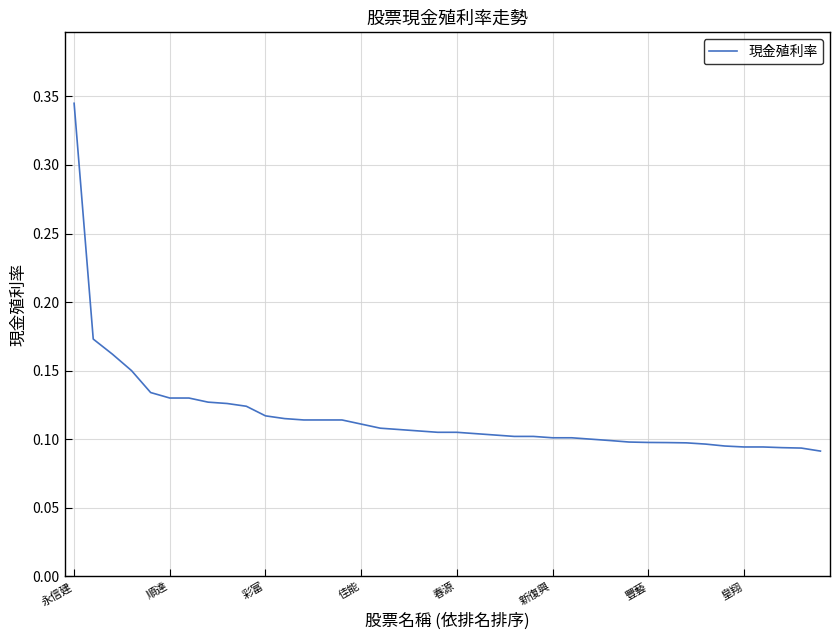

True or false: there are more than 2 points higher than both neighbors.

False